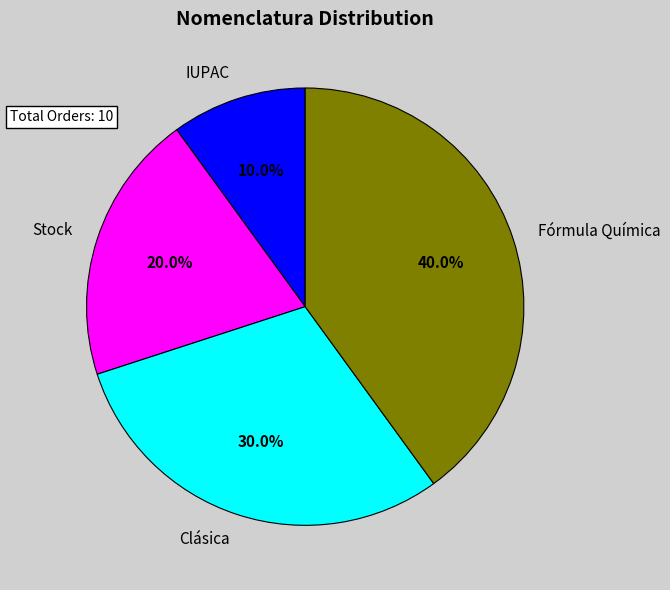

The IUPAC slice represents 23% of the pie. True or false?

False